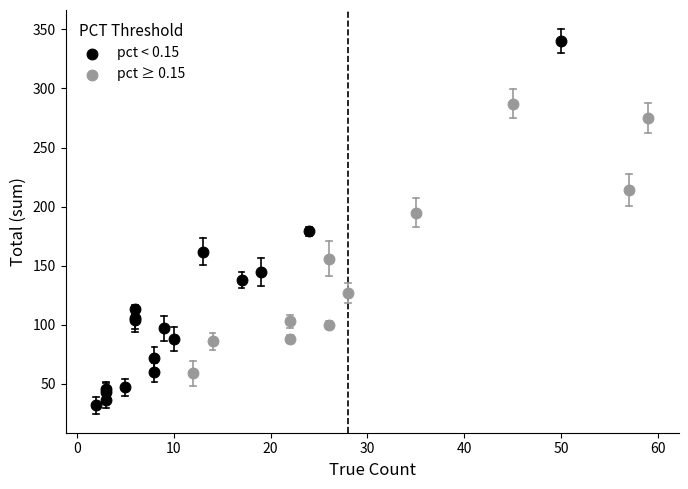

Which series reaches the minimum Y coordinate?

pct < 0.15